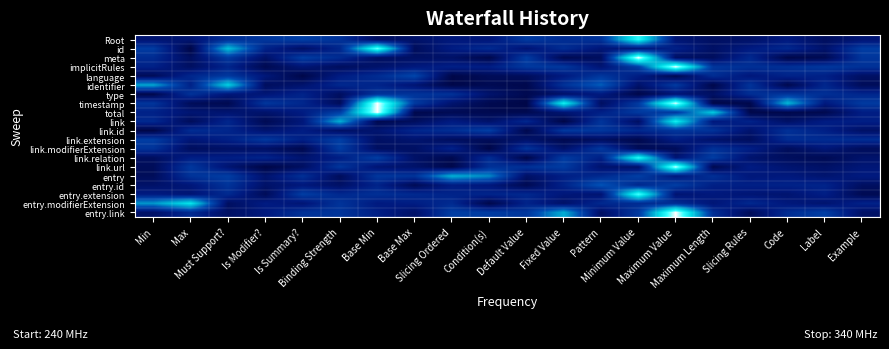

Reading left to right, extract all data points from this chart.

Root: Min=0.2	Max=0.2	Must Support?=0.3	Is Modifier?=0.3	Is Summary?=0.3	Binding Strength=0.3	Base Min=0.1	Base Max=0.1	Slicing Ordered=0.2	Condition(s)=0.2	Default Value=0.3	Fixed Value=0.3	Pattern=0.3	Minimum Value=0.8	Maximum Value=0.2	Maximum Length=0.1	Slicing Rules=0.1	Code=0.2	Label=0.1	Example=0.2
id: Min=0.3	Max=0.1	Must Support?=0.6	Is Modifier?=0.2	Is Summary?=0.1	Binding Strength=0.3	Base Min=0.9	Base Max=0.1	Slicing Ordered=0.2	Condition(s)=0.3	Default Value=0.2	Fixed Value=0.3	Pattern=0.2	Minimum Value=0.2	Maximum Value=0.2	Maximum Length=0.1	Slicing Rules=0.2	Code=0.3	Label=0.1	Example=0.3
meta: Min=0.3	Max=0.1	Must Support?=0.3	Is Modifier?=0.1	Is Summary?=0.3	Binding Strength=0.3	Base Min=0.1	Base Max=0.1	Slicing Ordered=0.1	Condition(s)=0.1	Default Value=0.3	Fixed Value=0.1	Pattern=0.1	Minimum Value=1.0	Maximum Value=0.1	Maximum Length=0.1	Slicing Rules=0.3	Code=0.1	Label=0.1	Example=0.3
implicitRules: Min=0.2	Max=0.1	Must Support?=0.2	Is Modifier?=0.1	Is Summary?=0.2	Binding Strength=0.1	Base Min=0.1	Base Max=0.2	Slicing Ordered=0.2	Condition(s)=0.2	Default Value=0.3	Fixed Value=0.3	Pattern=0.2	Minimum Value=0.3	Maximum Value=1.0	Maximum Length=0.3	Slicing Rules=0.3	Code=0.3	Label=0.3	Example=0.3
language: Min=0.1	Max=0.3	Must Support?=0.3	Is Modifier?=0.2	Is Summary?=0.1	Binding Strength=0.2	Base Min=0.3	Base Max=0.4	Slicing Ordered=0.1	Condition(s)=0.1	Default Value=0.1	Fixed Value=0.2	Pattern=0.3	Minimum Value=0.2	Maximum Value=0.1	Maximum Length=0.3	Slicing Rules=0.2	Code=0.2	Label=0.2	Example=0.1
identifier: Min=0.6	Max=0.2	Must Support?=0.7	Is Modifier?=0.1	Is Summary?=0.2	Binding Strength=0.3	Base Min=0.2	Base Max=0.2	Slicing Ordered=0.1	Condition(s)=0.1	Default Value=0.1	Fixed Value=0.3	Pattern=0.4	Minimum Value=0.1	Maximum Value=0.3	Maximum Length=0.1	Slicing Rules=0.3	Code=0.1	Label=0.3	Example=0.1
type: Min=0.1	Max=0.3	Must Support?=0.2	Is Modifier?=0.2	Is Summary?=0.2	Binding Strength=0.1	Base Min=0.3	Base Max=0.3	Slicing Ordered=0.3	Condition(s)=0.2	Default Value=0.1	Fixed Value=0.1	Pattern=0.2	Minimum Value=0.1	Maximum Value=0.2	Maximum Length=0.1	Slicing Rules=0.3	Code=0.3	Label=0.3	Example=0.3
timestamp: Min=0.3	Max=0.1	Must Support?=0.1	Is Modifier?=0.3	Is Summary?=0.3	Binding Strength=0.1	Base Min=1.0	Base Max=0.3	Slicing Ordered=0.2	Condition(s)=0.1	Default Value=0.1	Fixed Value=0.8	Pattern=0.1	Minimum Value=0.3	Maximum Value=1.0	Maximum Length=0.1	Slicing Rules=0.1	Code=0.6	Label=0.2	Example=0.3
total: Min=0.2	Max=0.2	Must Support?=0.2	Is Modifier?=0.1	Is Summary?=0.2	Binding Strength=0.3	Base Min=1.0	Base Max=0.1	Slicing Ordered=0.1	Condition(s)=0.1	Default Value=0.1	Fixed Value=0.2	Pattern=0.2	Minimum Value=0.3	Maximum Value=0.3	Maximum Length=0.7	Slicing Rules=0.1	Code=0.1	Label=0.1	Example=0.2
link: Min=0.3	Max=0.1	Must Support?=0.3	Is Modifier?=0.1	Is Summary?=0.2	Binding Strength=0.6	Base Min=0.1	Base Max=0.1	Slicing Ordered=0.2	Condition(s)=0.1	Default Value=0.3	Fixed Value=0.1	Pattern=0.3	Minimum Value=0.1	Maximum Value=0.8	Maximum Length=0.2	Slicing Rules=0.2	Code=0.1	Label=0.2	Example=0.2
link.id: Min=0.1	Max=0.3	Must Support?=0.2	Is Modifier?=0.2	Is Summary?=0.2	Binding Strength=0.1	Base Min=0.2	Base Max=0.3	Slicing Ordered=0.3	Condition(s)=0.3	Default Value=0.1	Fixed Value=0.3	Pattern=0.3	Minimum Value=0.3	Maximum Value=0.3	Maximum Length=0.3	Slicing Rules=0.2	Code=0.3	Label=0.2	Example=0.1
link.extension: Min=0.3	Max=0.2	Must Support?=0.2	Is Modifier?=0.3	Is Summary?=0.2	Binding Strength=0.3	Base Min=0.1	Base Max=0.2	Slicing Ordered=0.1	Condition(s)=0.1	Default Value=0.1	Fixed Value=0.1	Pattern=0.1	Minimum Value=0.1	Maximum Value=0.2	Maximum Length=0.1	Slicing Rules=0.1	Code=0.3	Label=0.3	Example=0.3
link.modifierExtension: Min=0.3	Max=0.1	Must Support?=0.1	Is Modifier?=0.1	Is Summary?=0.1	Binding Strength=0.3	Base Min=0.1	Base Max=0.1	Slicing Ordered=0.2	Condition(s)=0.1	Default Value=0.3	Fixed Value=0.1	Pattern=0.3	Minimum Value=0.1	Maximum Value=0.1	Maximum Length=0.3	Slicing Rules=0.2	Code=0.1	Label=0.2	Example=0.1
link.relation: Min=0.1	Max=0.2	Must Support?=0.2	Is Modifier?=0.2	Is Summary?=0.2	Binding Strength=0.2	Base Min=0.3	Base Max=0.1	Slicing Ordered=0.1	Condition(s)=0.3	Default Value=0.1	Fixed Value=0.3	Pattern=0.2	Minimum Value=0.8	Maximum Value=0.2	Maximum Length=0.3	Slicing Rules=0.2	Code=0.1	Label=0.1	Example=0.1
link.url: Min=0.1	Max=0.3	Must Support?=0.2	Is Modifier?=0.1	Is Summary?=0.1	Binding Strength=0.3	Base Min=0.2	Base Max=0.1	Slicing Ordered=0.1	Condition(s)=0.3	Default Value=0.3	Fixed Value=0.3	Pattern=0.2	Minimum Value=0.1	Maximum Value=1.0	Maximum Length=0.1	Slicing Rules=0.2	Code=0.2	Label=0.1	Example=0.2
entry: Min=0.1	Max=0.3	Must Support?=0.3	Is Modifier?=0.2	Is Summary?=0.3	Binding Strength=0.1	Base Min=0.3	Base Max=0.3	Slicing Ordered=0.6	Condition(s)=0.5	Default Value=0.1	Fixed Value=0.2	Pattern=0.3	Minimum Value=0.3	Maximum Value=0.2	Maximum Length=0.3	Slicing Rules=0.2	Code=0.2	Label=0.2	Example=0.2
entry.id: Min=0.1	Max=0.2	Must Support?=0.3	Is Modifier?=0.1	Is Summary?=0.2	Binding Strength=0.1	Base Min=0.2	Base Max=0.1	Slicing Ordered=0.2	Condition(s)=0.2	Default Value=0.1	Fixed Value=0.2	Pattern=0.4	Minimum Value=0.3	Maximum Value=0.3	Maximum Length=0.2	Slicing Rules=0.2	Code=0.2	Label=0.2	Example=0.1
entry.extension: Min=0.2	Max=0.2	Must Support?=0.3	Is Modifier?=0.1	Is Summary?=0.3	Binding Strength=0.3	Base Min=0.3	Base Max=0.3	Slicing Ordered=0.2	Condition(s)=0.2	Default Value=0.3	Fixed Value=0.2	Pattern=0.2	Minimum Value=0.9	Maximum Value=0.2	Maximum Length=0.2	Slicing Rules=0.2	Code=0.2	Label=0.2	Example=0.1
entry.modifierExtension: Min=0.5	Max=0.7	Must Support?=0.1	Is Modifier?=0.2	Is Summary?=0.2	Binding Strength=0.3	Base Min=0.2	Base Max=0.2	Slicing Ordered=0.3	Condition(s)=0.1	Default Value=0.2	Fixed Value=0.1	Pattern=0.3	Minimum Value=0.3	Maximum Value=0.3	Maximum Length=0.2	Slicing Rules=0.3	Code=0.2	Label=0.2	Example=0.2
entry.link: Min=0.1	Max=0.3	Must Support?=0.1	Is Modifier?=0.2	Is Summary?=0.3	Binding Strength=0.3	Base Min=0.2	Base Max=0.1	Slicing Ordered=0.3	Condition(s)=0.3	Default Value=0.3	Fixed Value=0.6	Pattern=0.1	Minimum Value=0.3	Maximum Value=1.0	Maximum Length=0.3	Slicing Rules=0.1	Code=0.3	Label=0.3	Example=0.1